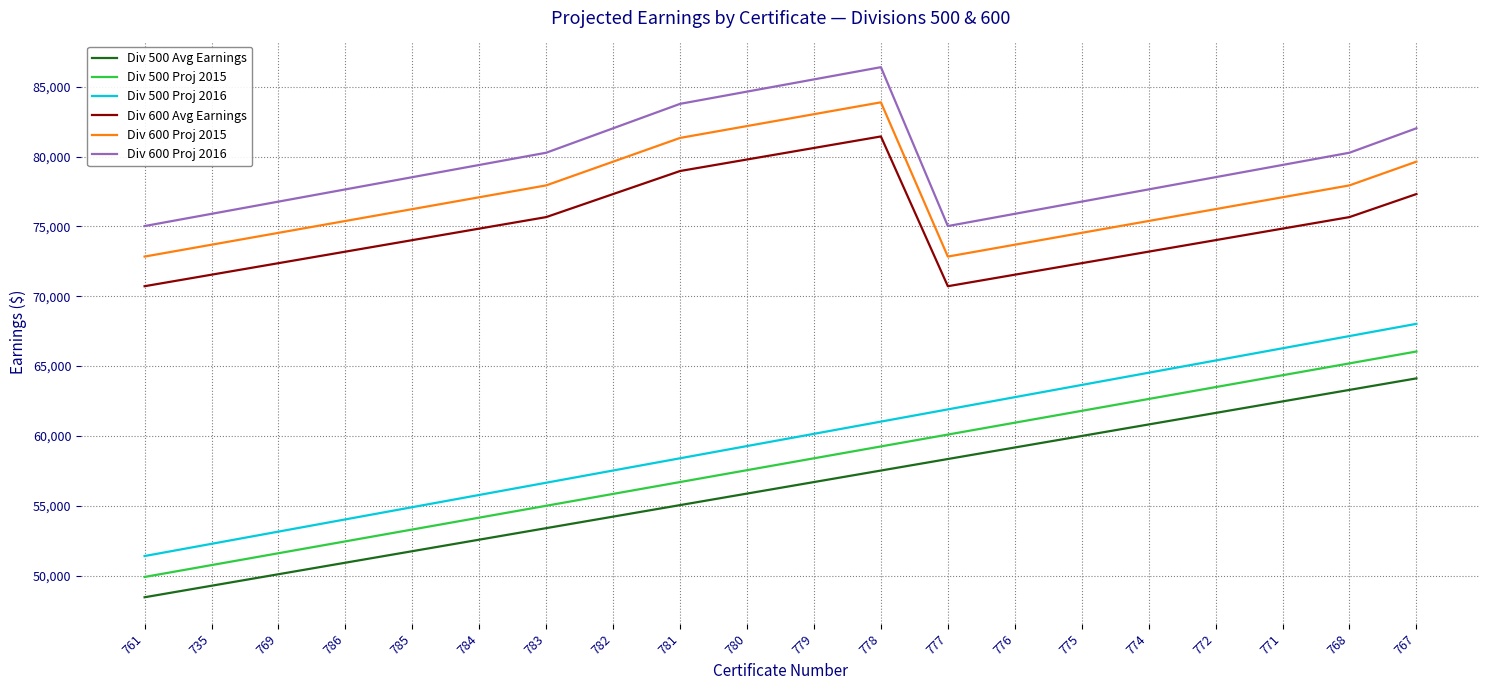

Which series has the largest total across all categories?

Div 600 Proj 2016